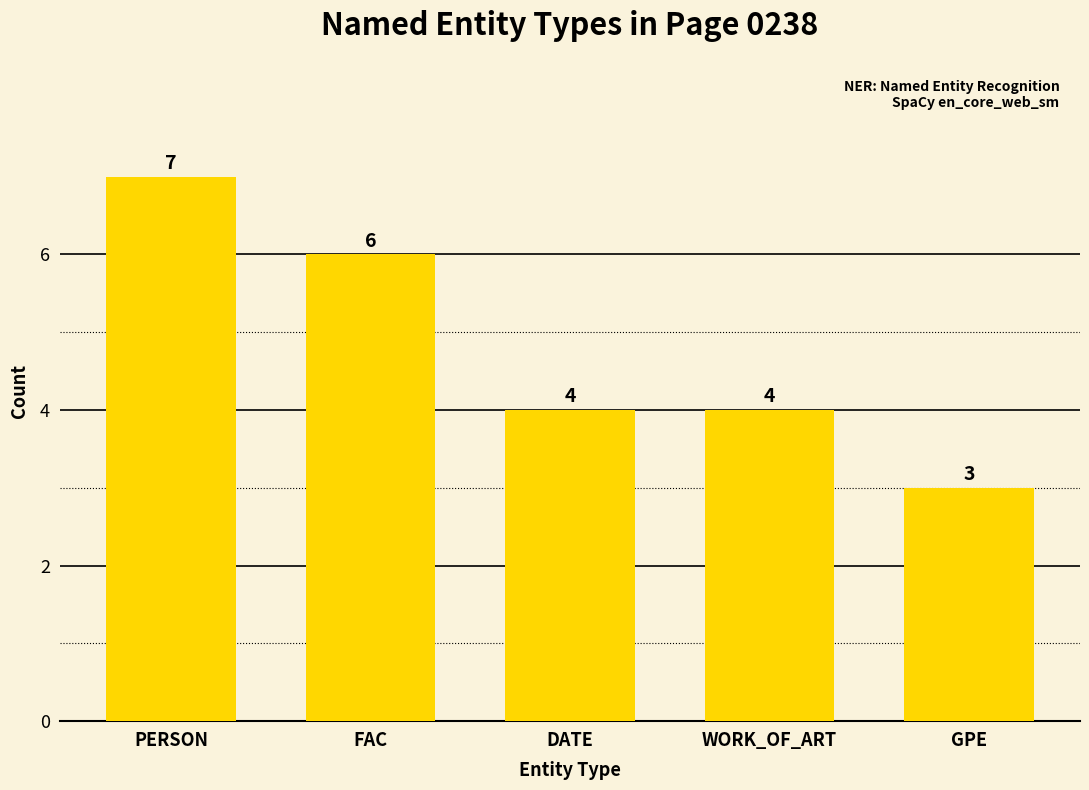

Between PERSON and WORK_OF_ART, which is larger?

PERSON